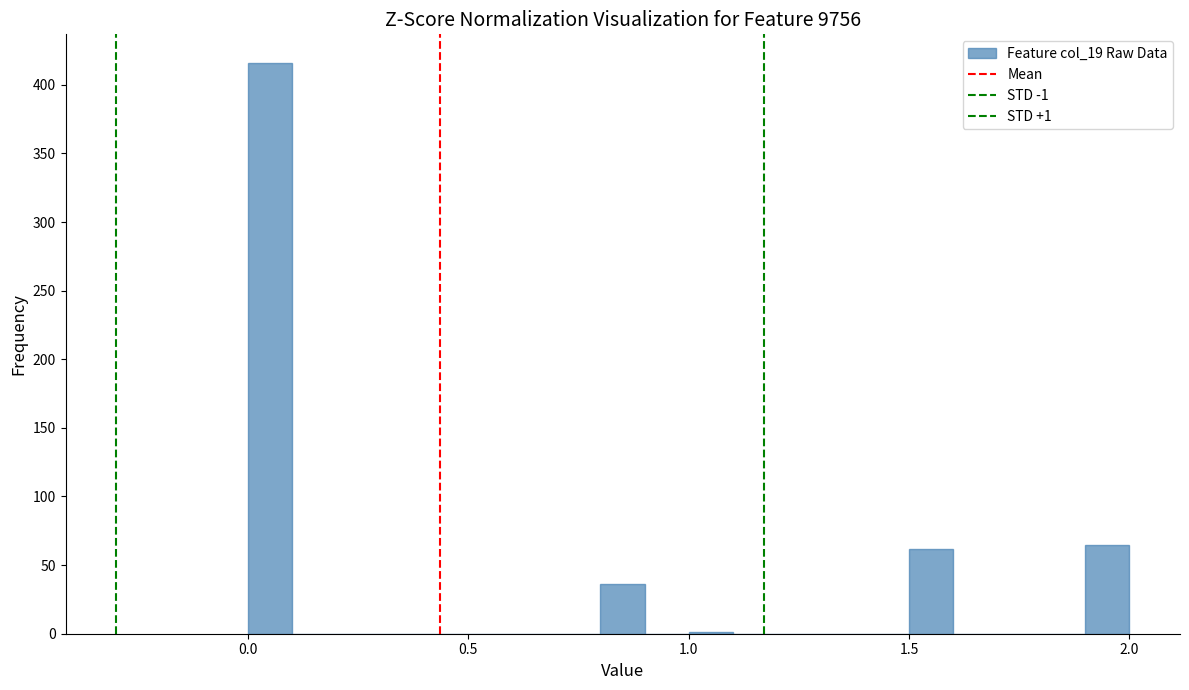

Around what value on the x-axis is the tallest bar? Give the approximate position of its centre, as read against the axis.

0.05